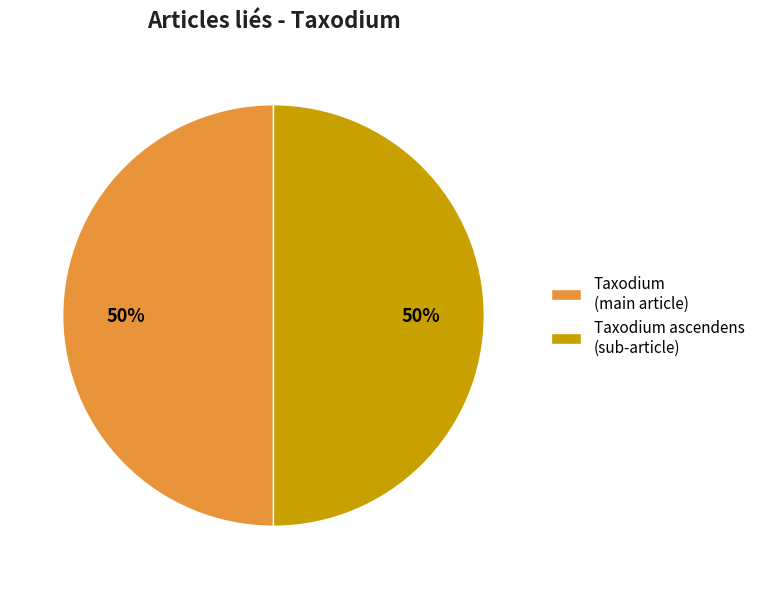

How many slices are in this pie chart?

2